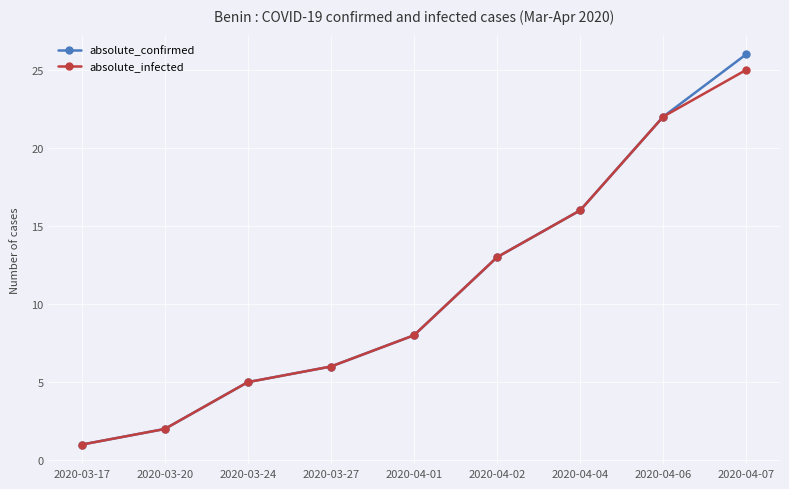

What is the difference between the maximum and minimum values in the absolute_confirmed series?

25